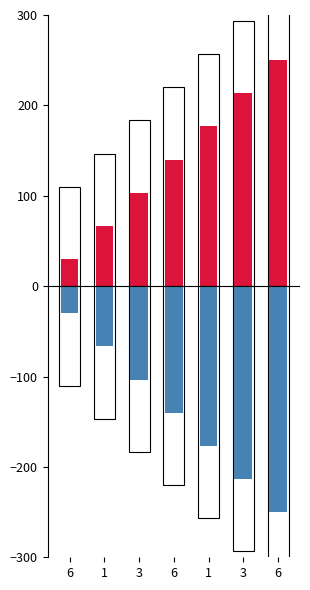

What are all the series names shown in the legend?

col_0_pos_bg, col_0, col_2_neg_bg, col_2